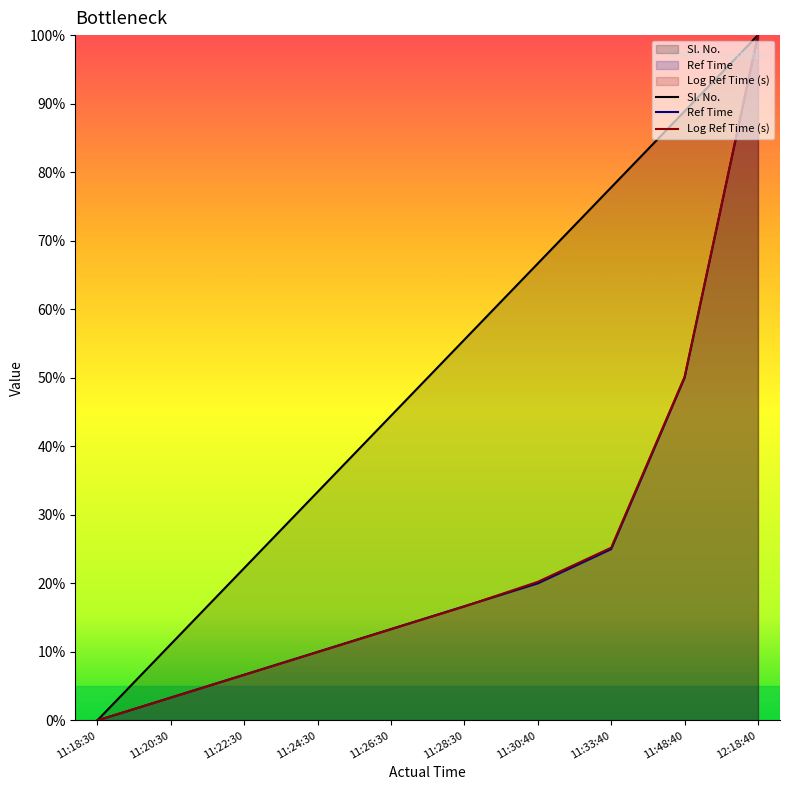

Which series changed the most between 11:22:30 and 11:33:40?

Sl. No.